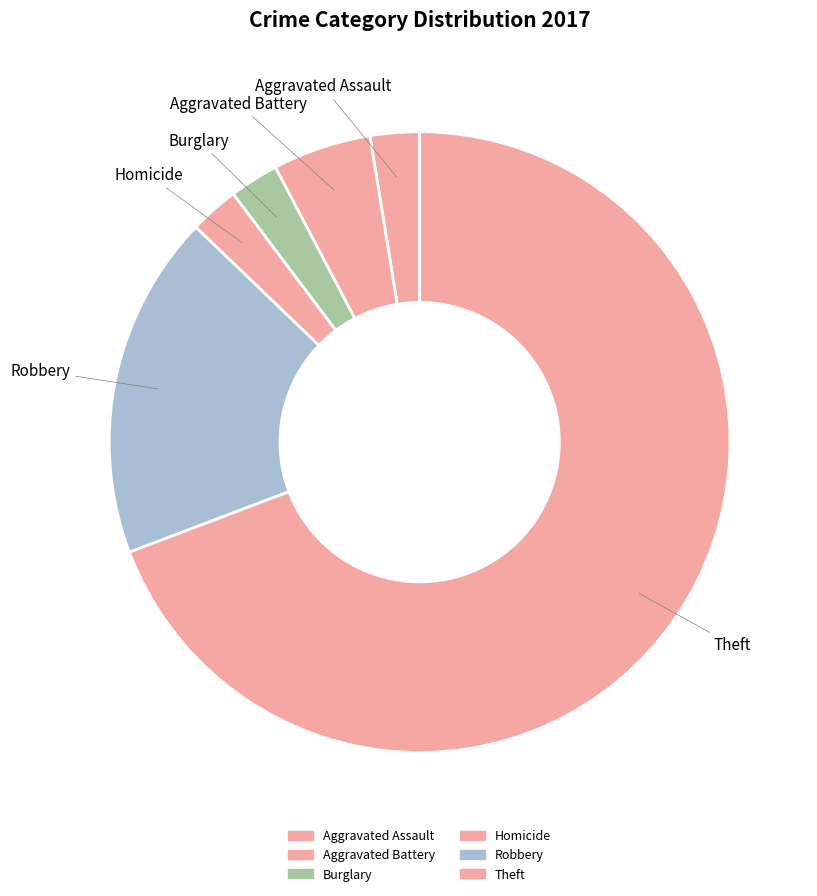

Is there any slice that represents more than half of the pie?

Yes